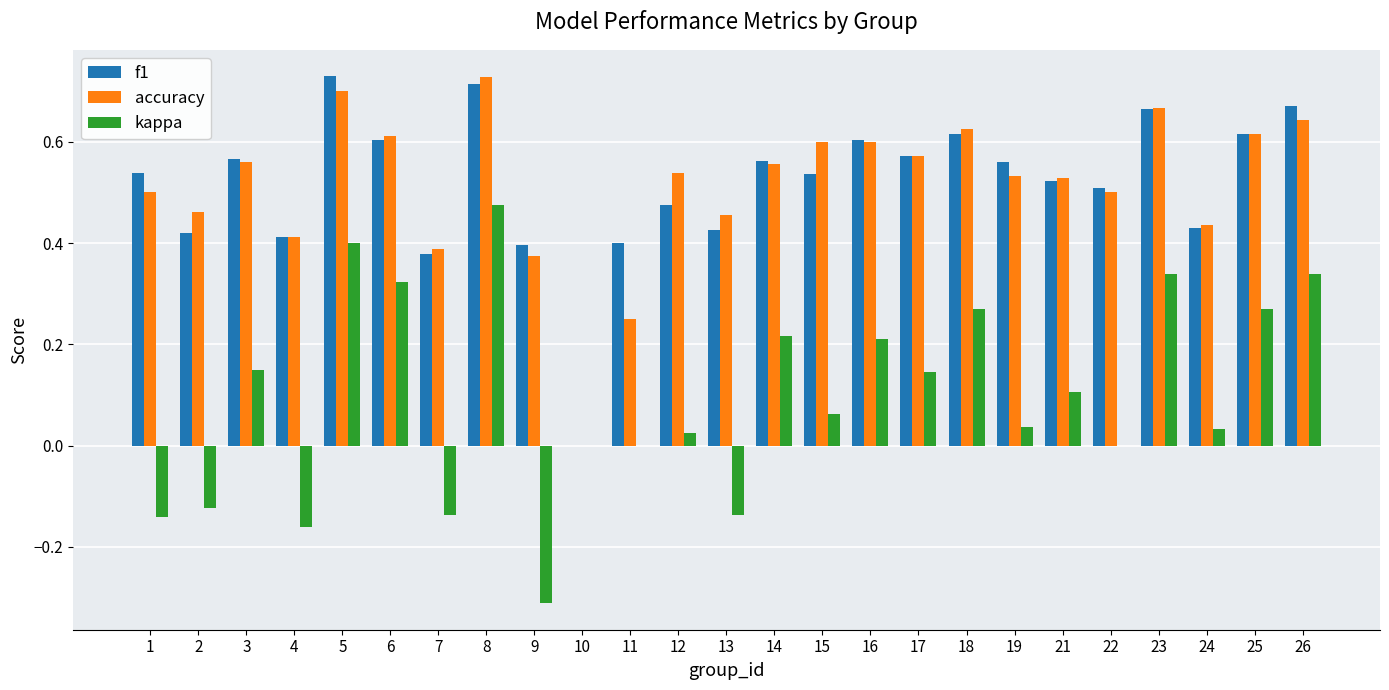

Which series changed the most between 6 and 19?

kappa